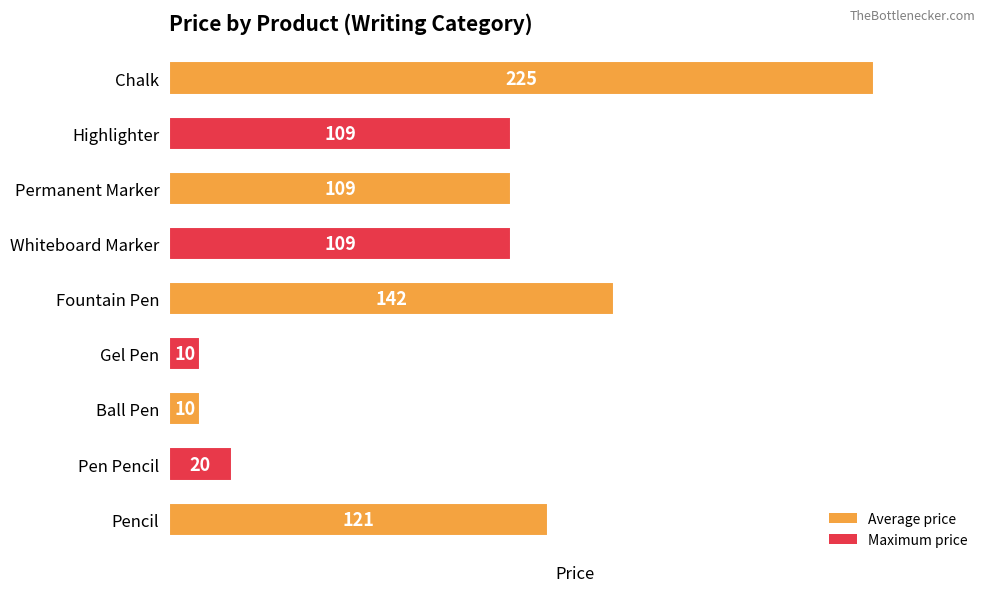

What is the change in value from Highlighter to Chalk?

+116